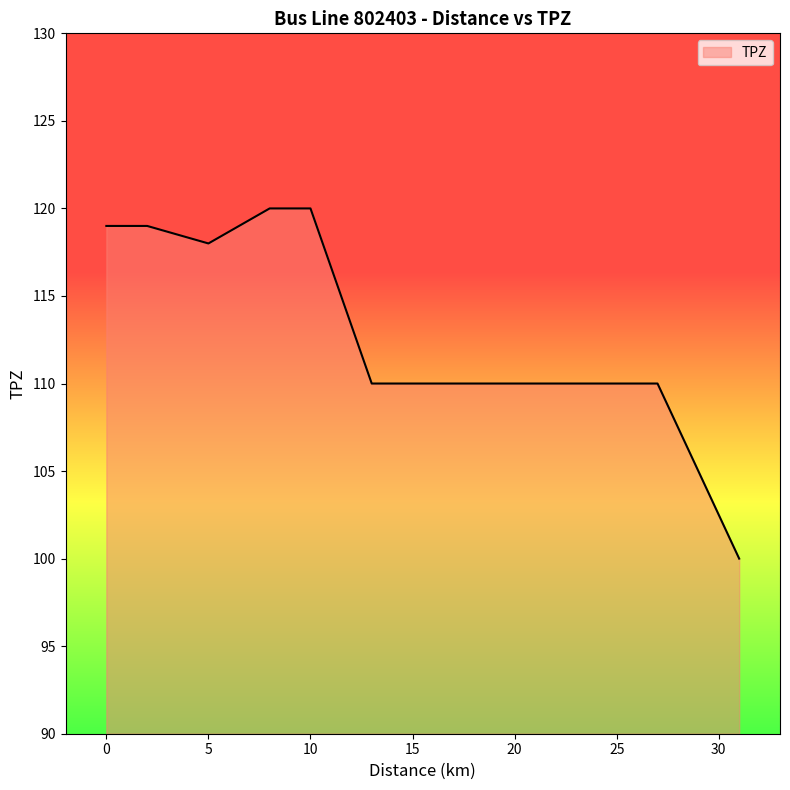

Between 16 and 5, which is larger?

5